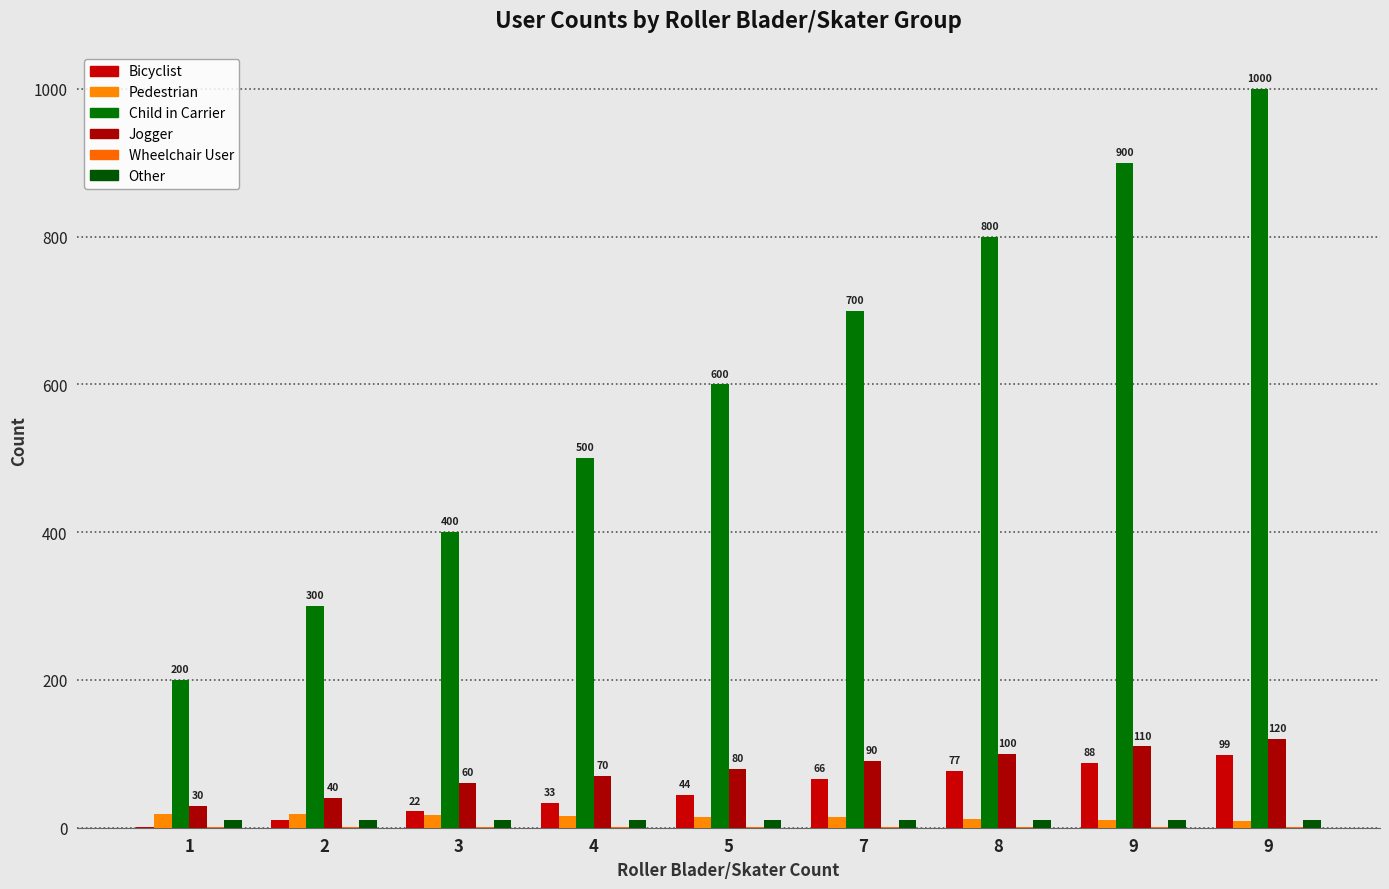

Where is Other nearest to the value 11?

1